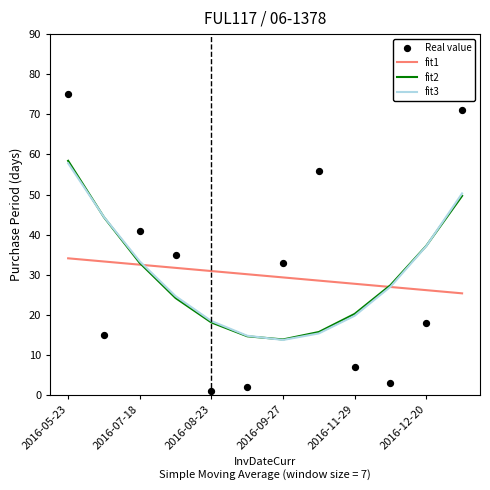

What are all the series names shown in the legend?

fit1, fit2, fit3, Real value